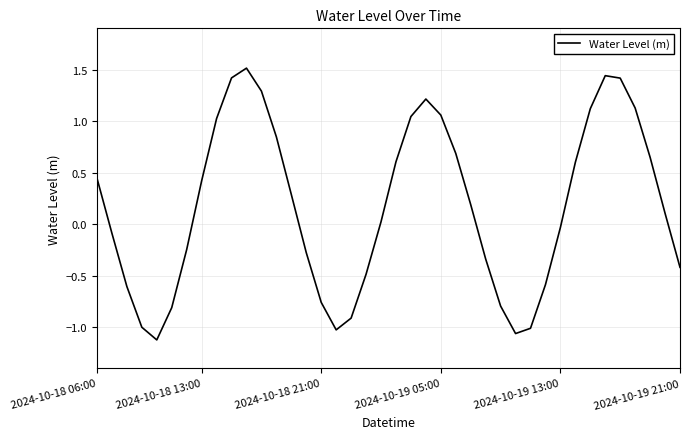

What is the sum of all values?

6.9